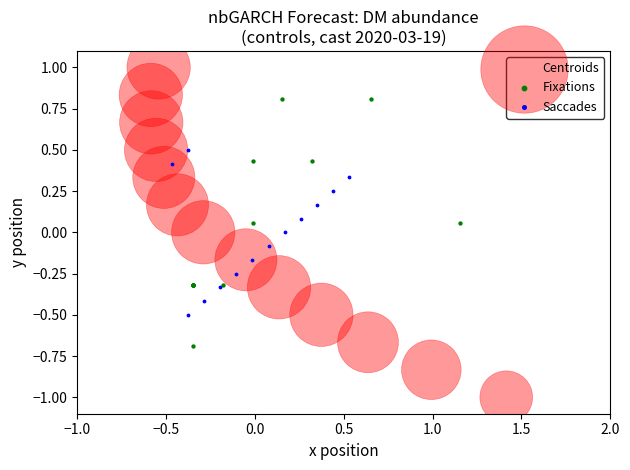

Which series contains the lowest Y value?

Centroids